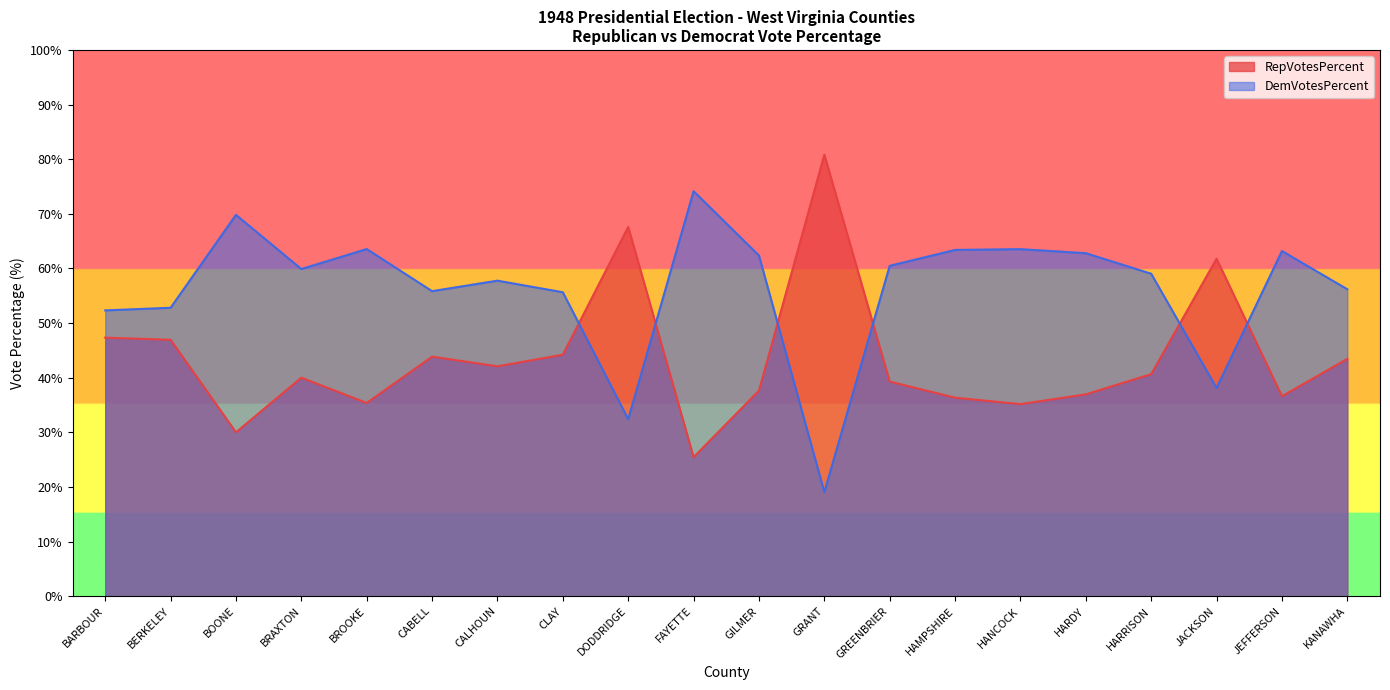

Between KANAWHA and BRAXTON, which is larger?

KANAWHA